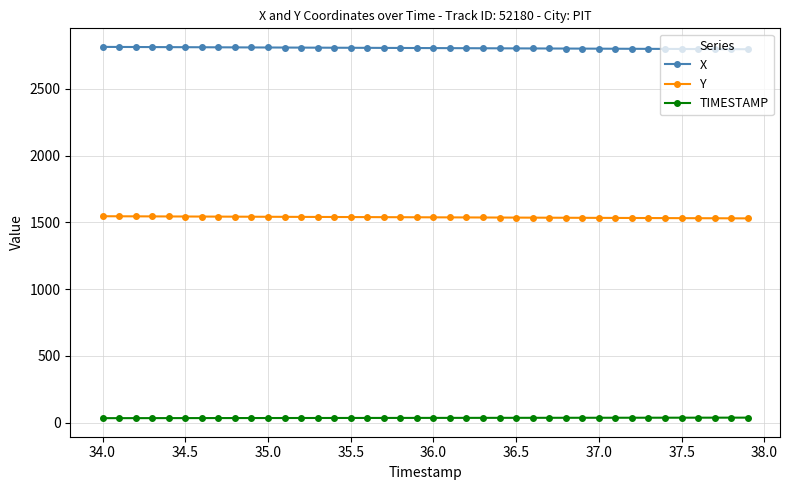

True or false: TIMESTAMP and Y cross at least once.

False